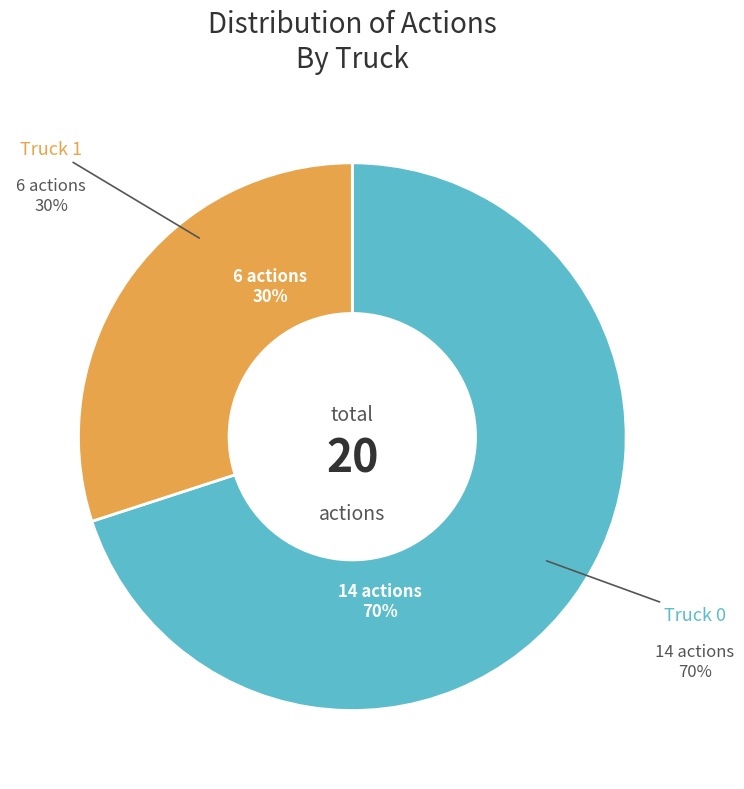

Which slice represents more than half of the pie?

Truck 0